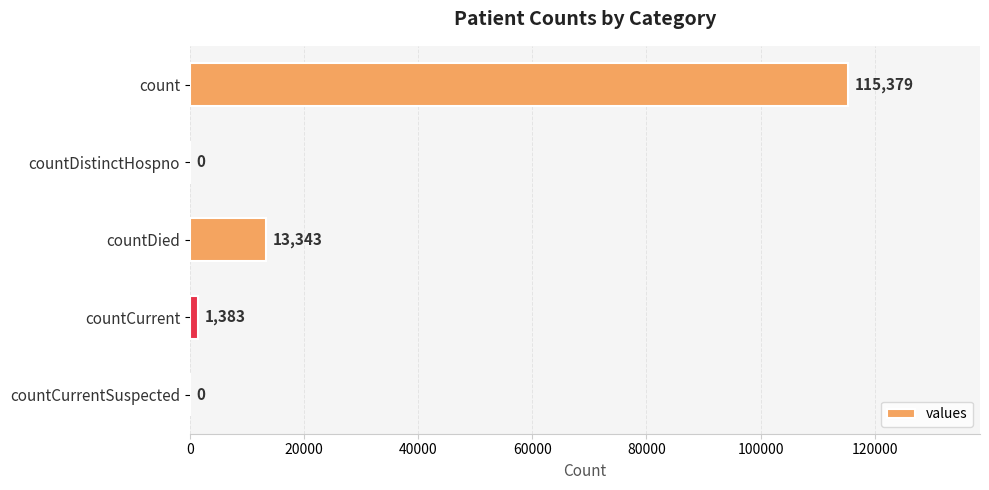

At which label is the value closest to 57689?

countDied